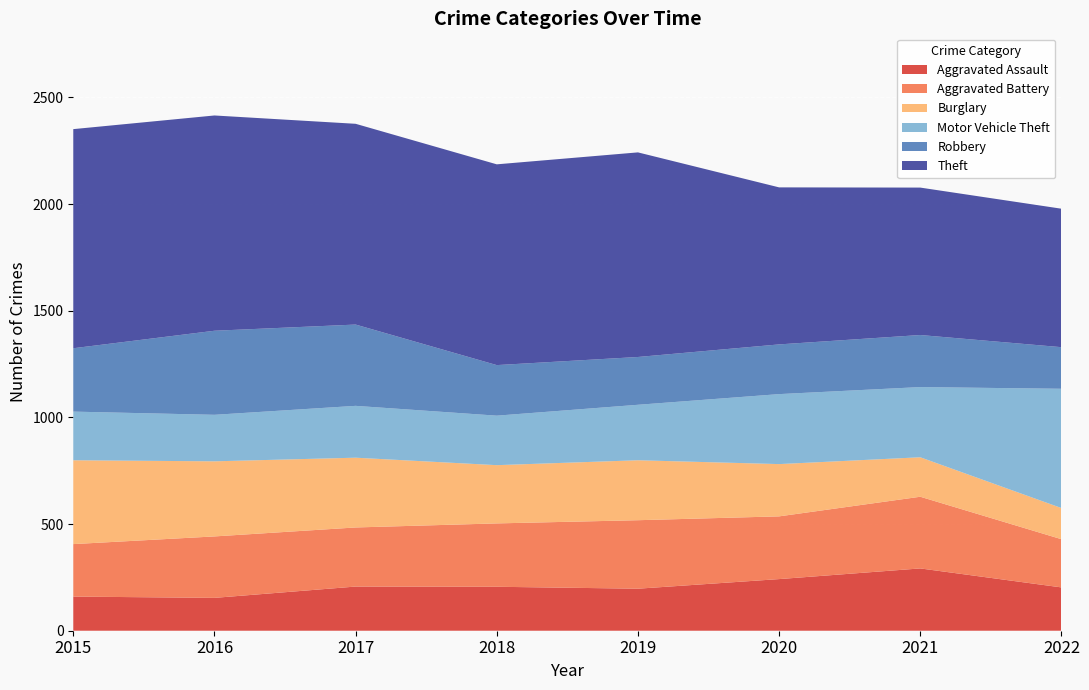

Reading left to right, what are all the values shown in this chart?

Aggravated Assault: 2015=160	2016=154	2017=207	2018=206	2019=197	2020=242	2021=292	2022=203
Aggravated Battery: 2015=246	2016=288	2017=277	2018=297	2019=321	2020=294	2021=336	2022=226
Burglary: 2015=393	2016=352	2017=327	2018=273	2019=281	2020=245	2021=185	2022=146
Motor Vehicle Theft: 2015=228	2016=218	2017=243	2018=232	2019=260	2020=328	2021=329	2022=559
Robbery: 2015=297	2016=394	2017=381	2018=237	2019=224	2020=233	2021=244	2022=195
Theft: 2015=1027	2016=1009	2017=941	2018=941	2019=959	2020=736	2021=691	2022=649